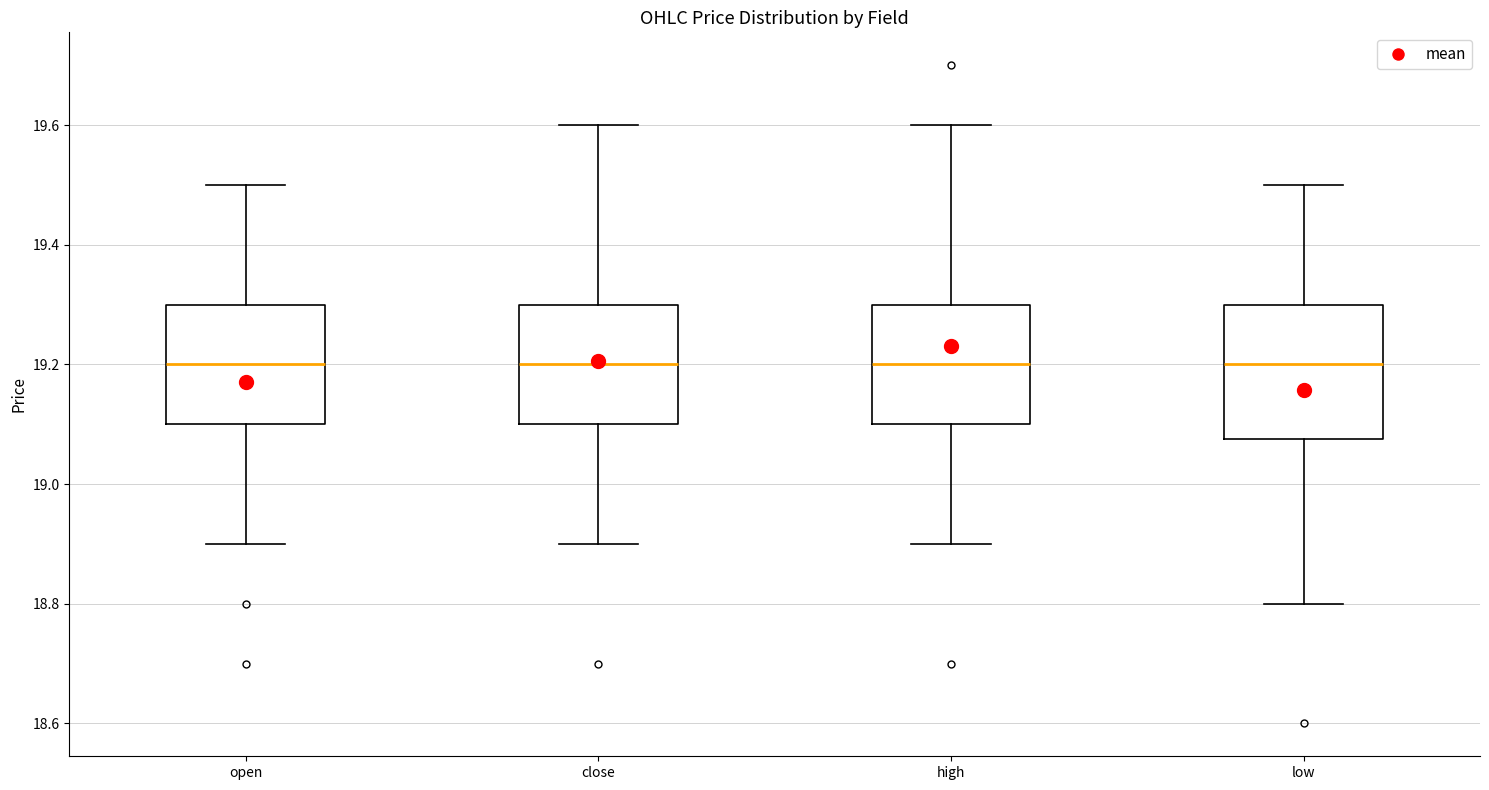

Reading left to right, transcribe this box plot: for each box, give where its median line is, the range the box spans, and where its two whiskers end, as read against the y-axis. The values are not printed on the chart, so give them approximately, as read against the axis.

open: median 19.20, box 19.10 to 19.30, whiskers 18.90 to 19.50
close: median 19.20, box 19.10 to 19.30, whiskers 18.90 to 19.60
high: median 19.20, box 19.10 to 19.30, whiskers 18.90 to 19.60
low: median 19.20, box 19.08 to 19.30, whiskers 18.80 to 19.50